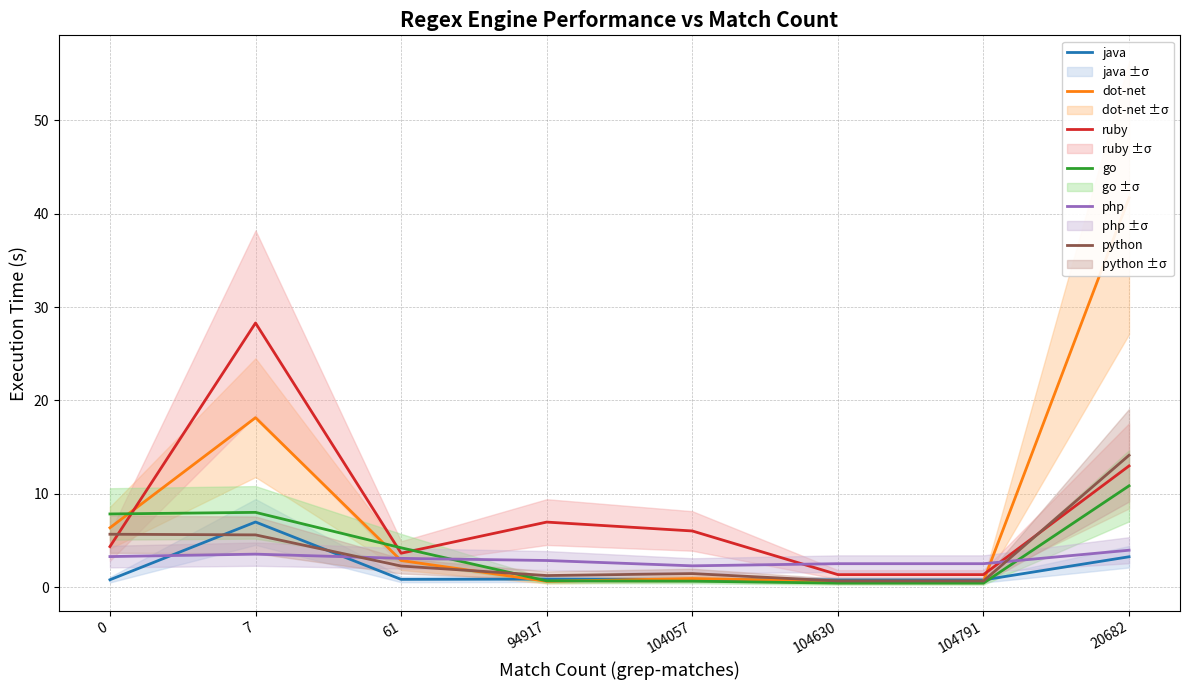

At which category is the sum across all series the highest?

20682